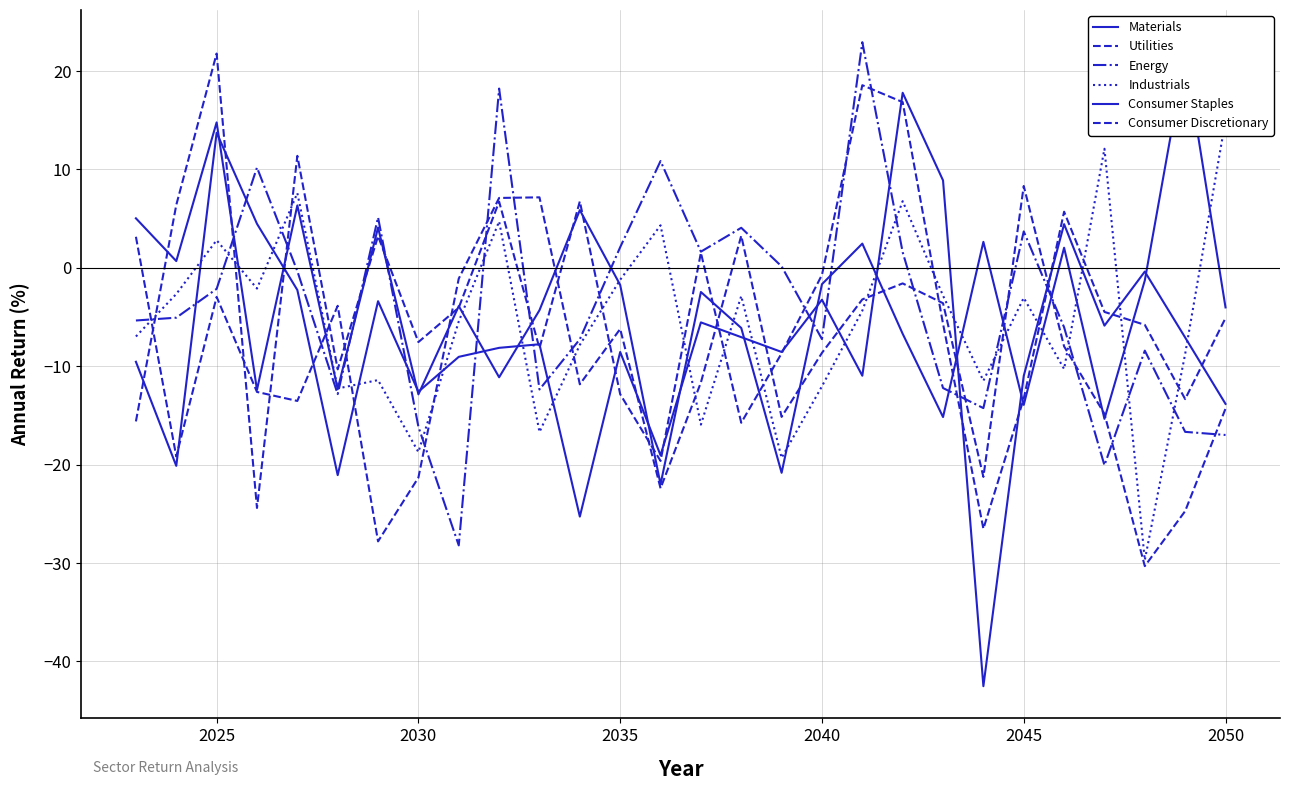

True or false: Materials has more than 2 interior local peaks.

True